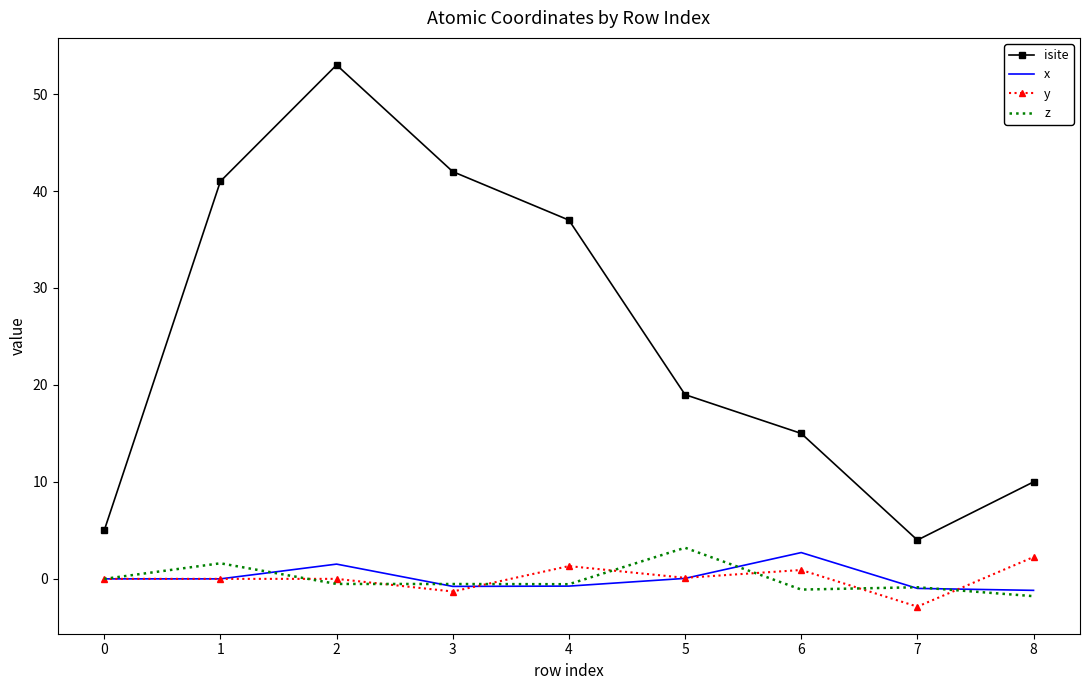

At which category does the chart reach its peak across all series?

2